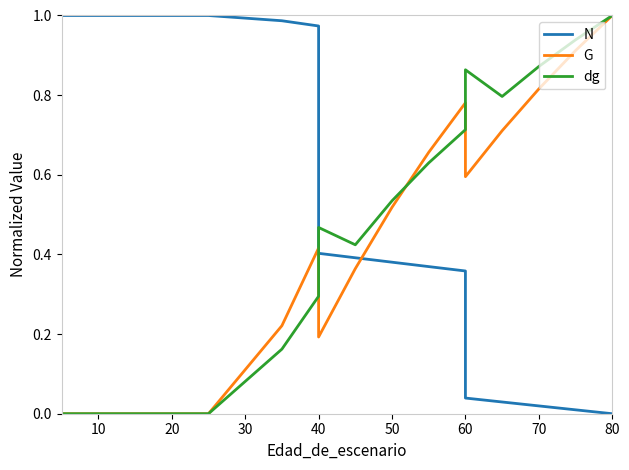

After their last crossing, which series has the higher values: dg or G?

dg